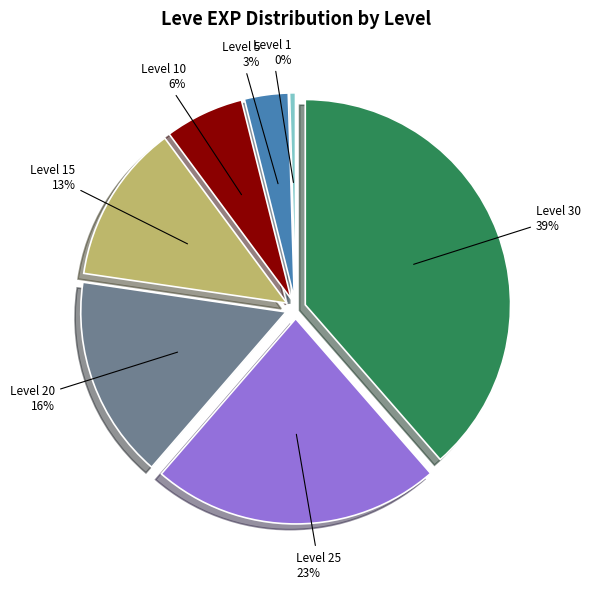

How many segments does this pie chart have?

7